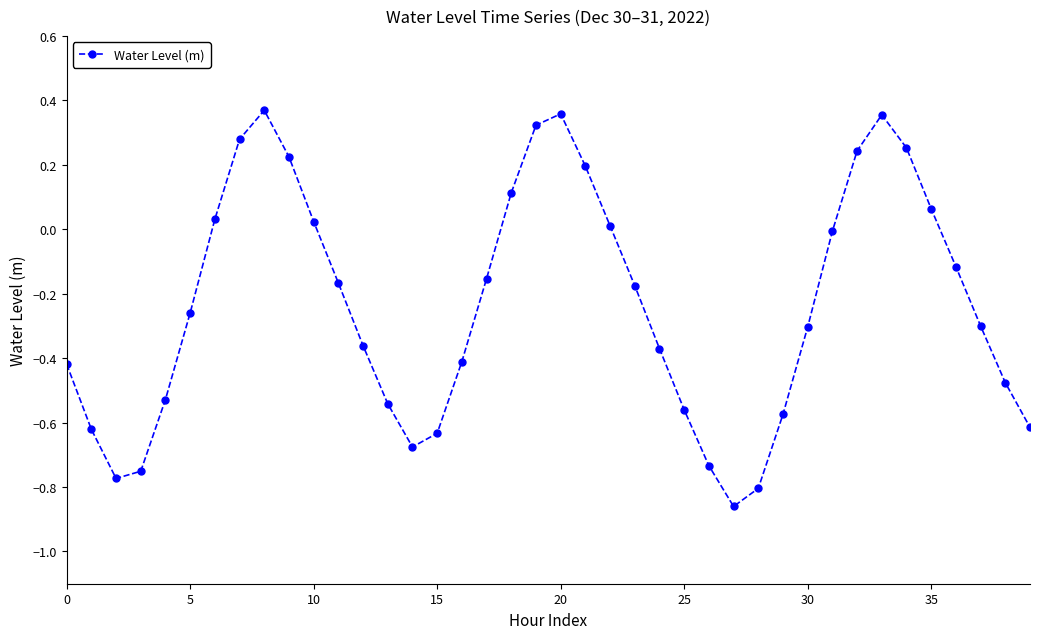

What is the difference between the maximum and minimum values?

1.2